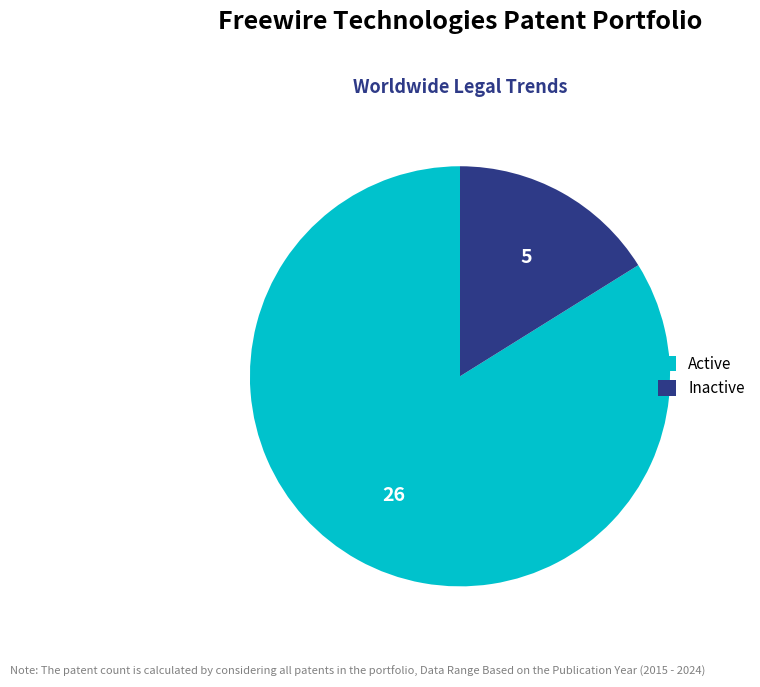

Which has a higher value, Active or Inactive?

Active